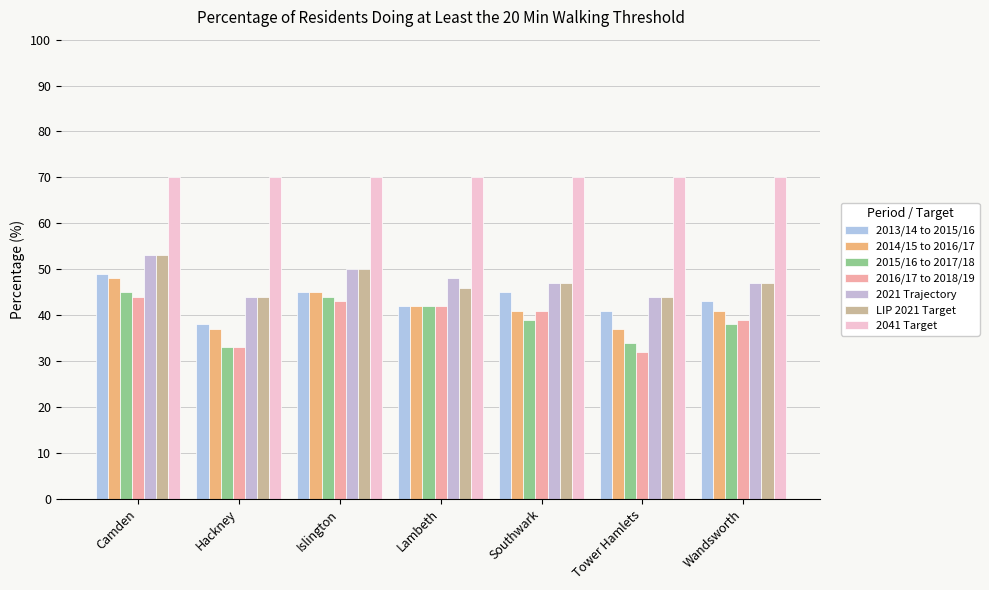

Count the number of data series in this chart.

7